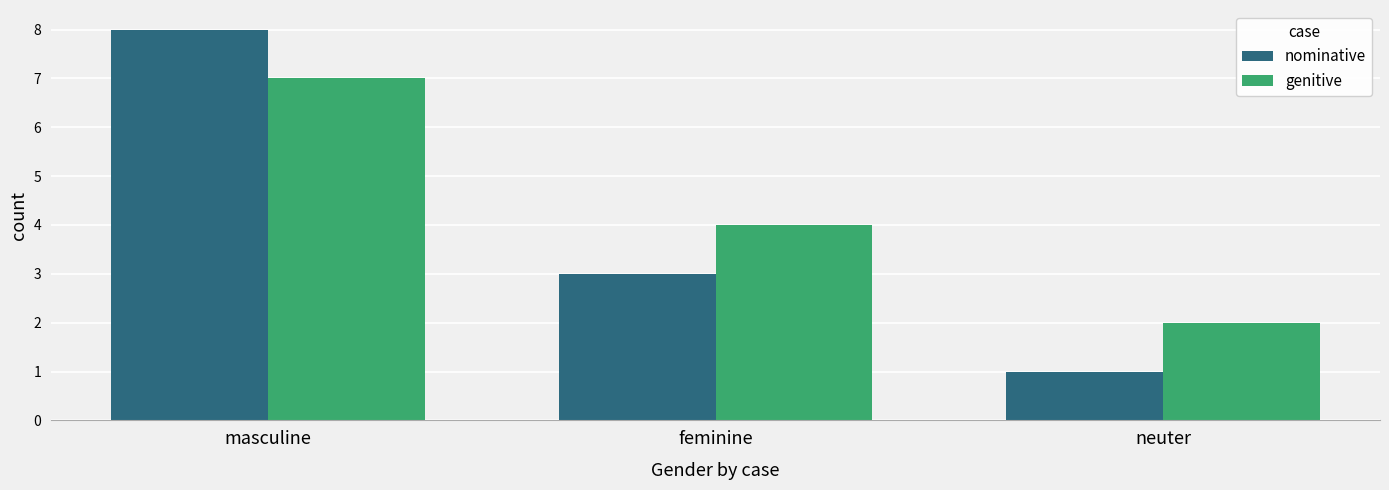

What is the total value across all series at feminine?

7